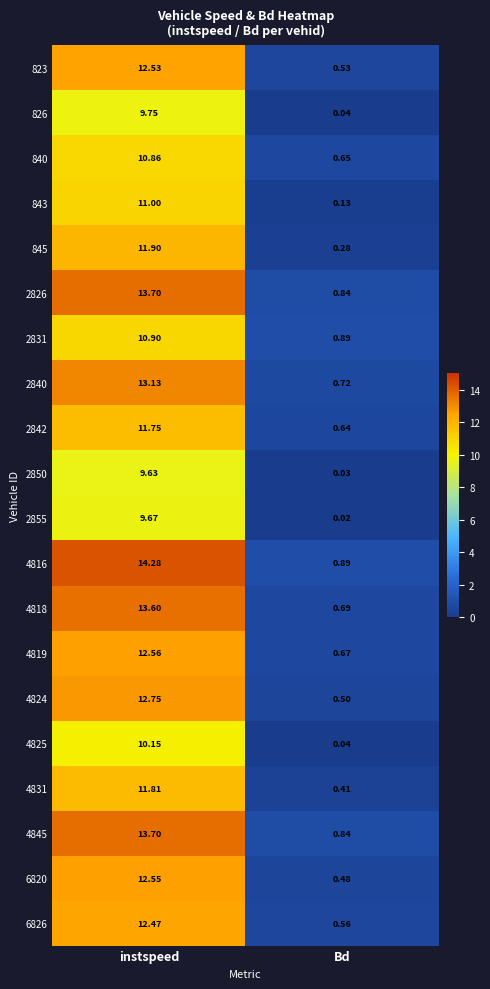

At which label does 843 reach its minimum?

Bd